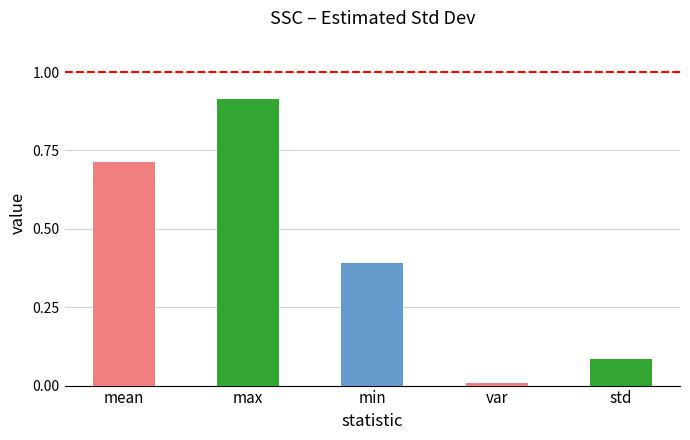

At which category does the chart reach its peak across all series?

max